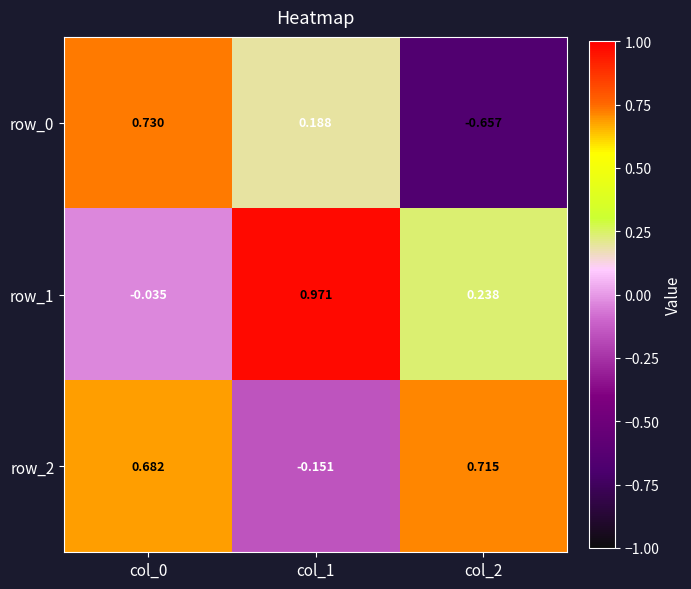

At how many categories does at least one series exceed 0?

3